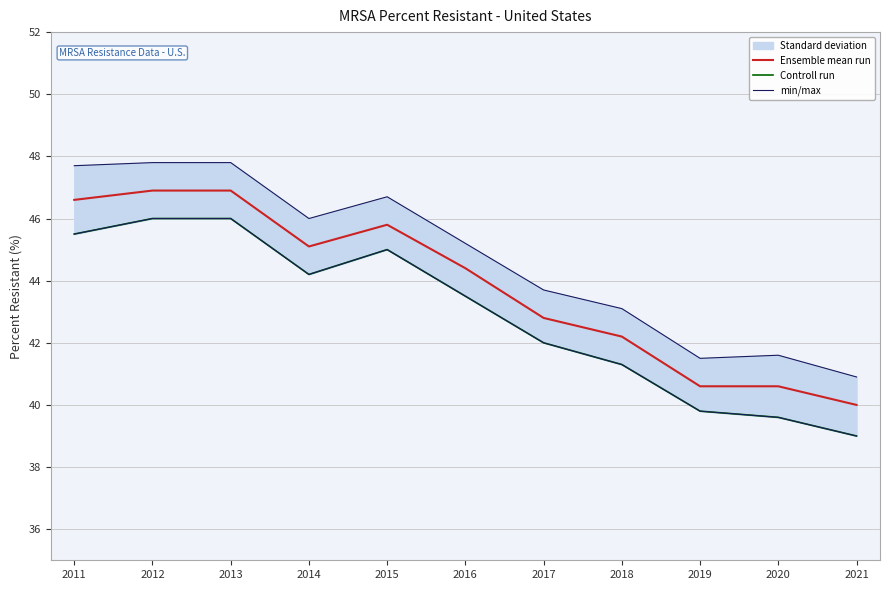

The value of min/max at 2016 is 45.2. True or false?

True